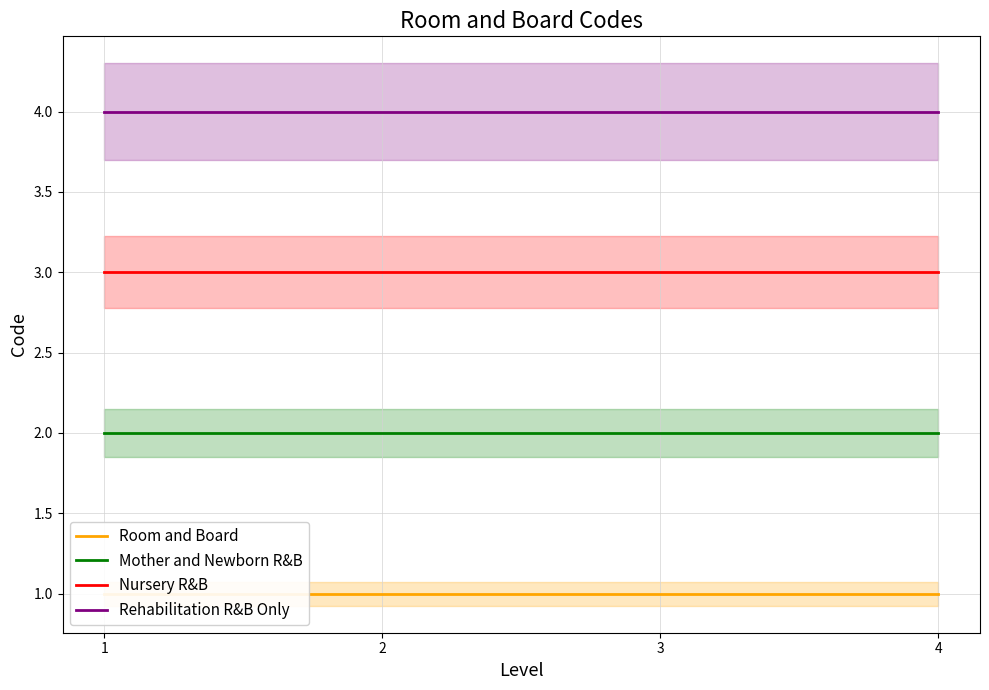

Which label corresponds to the largest value in the chart?

1